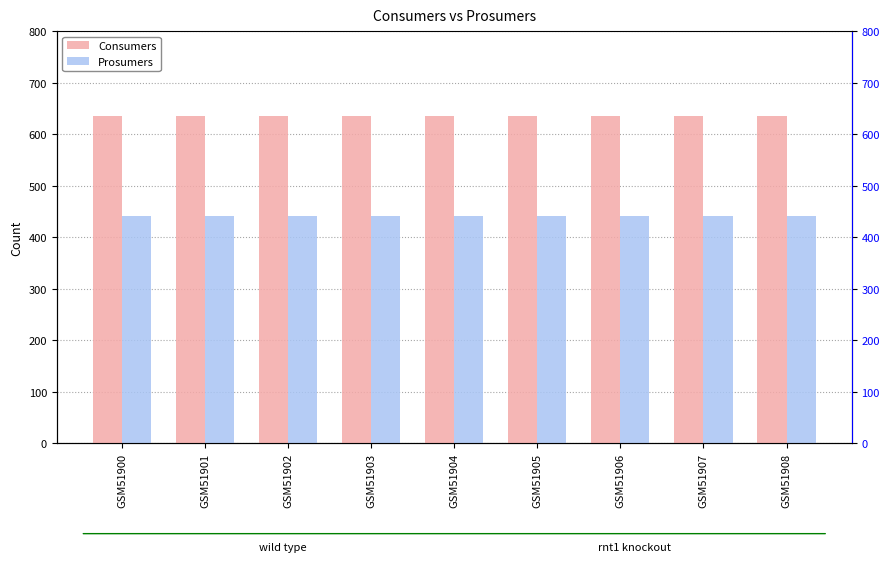

What value does the Prosumers series have at GSM51907?

440